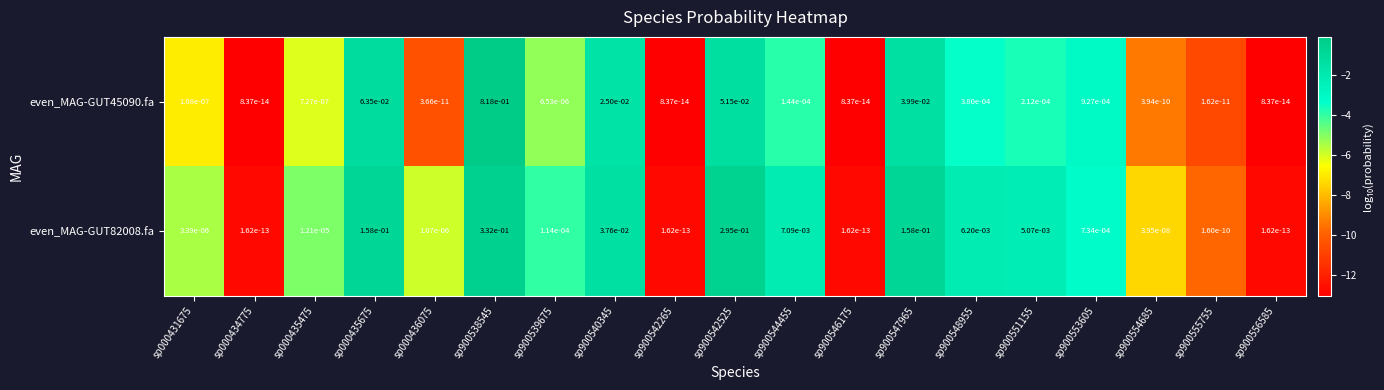

True or false: even_MAG-GUT45090.fa has a value of 0.0 at sp900555755.

True